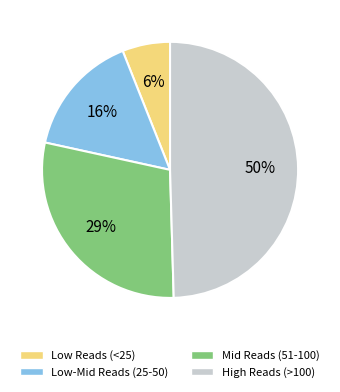

To the nearest percent, what is the average slice percentage?

25%